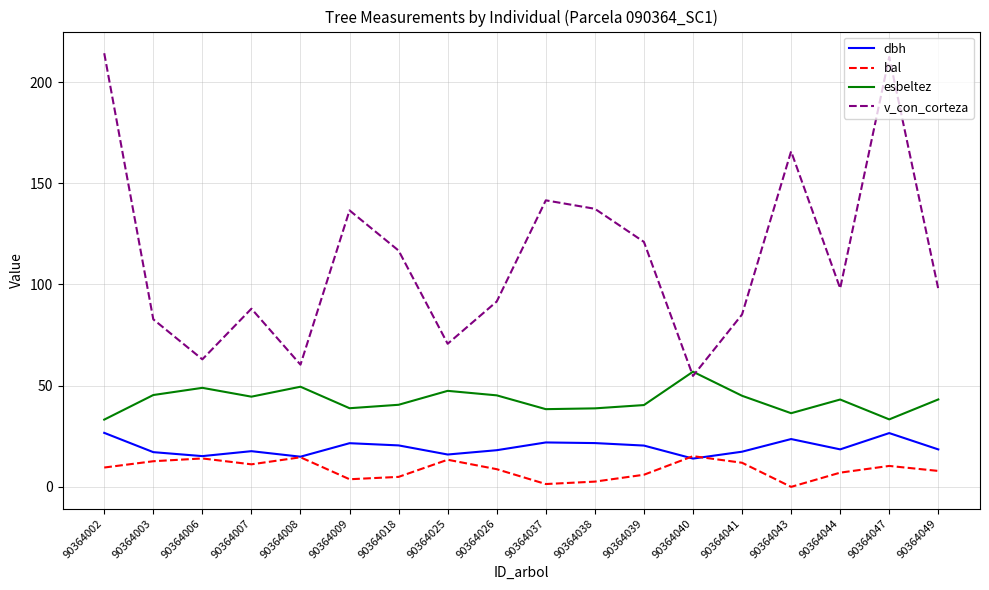

What is the maximum value for v_con_corteza?

214.2